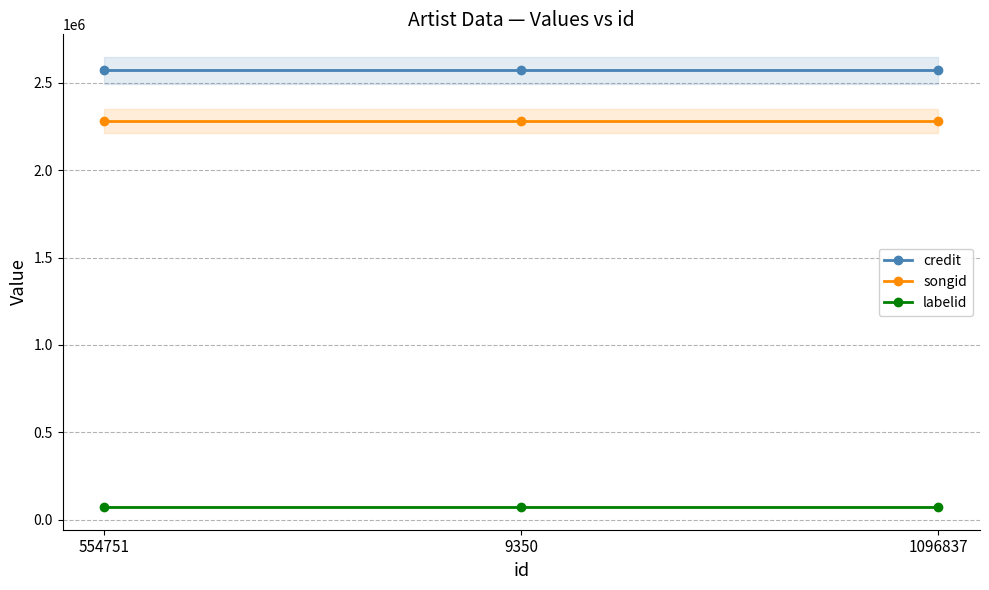

What is the average value of the credit series?

2570694